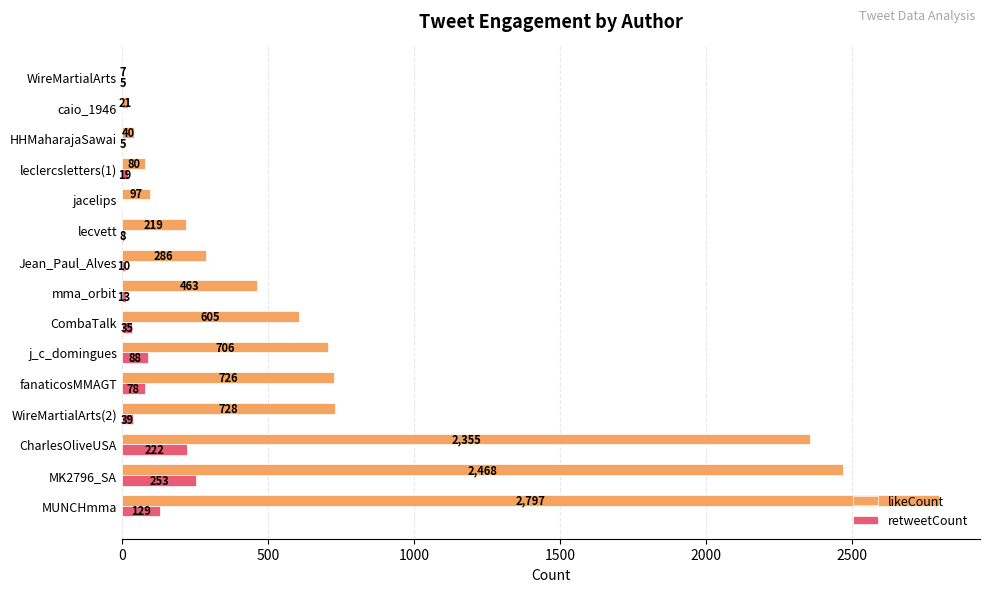

What is the total value across all series at caio_1946?

21